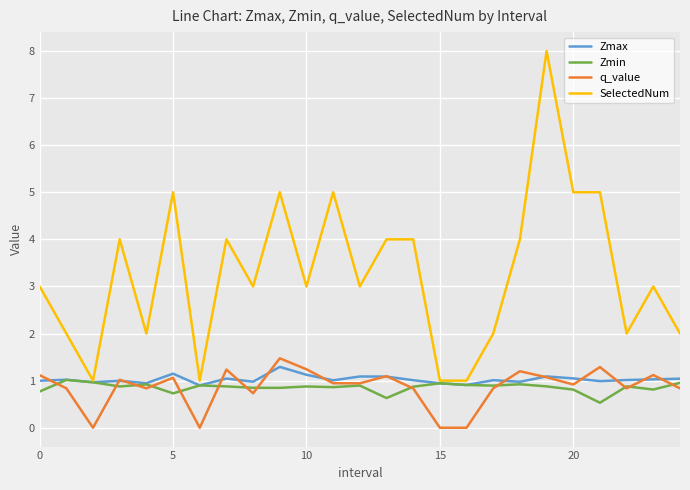

How many lines are shown in the chart?

4